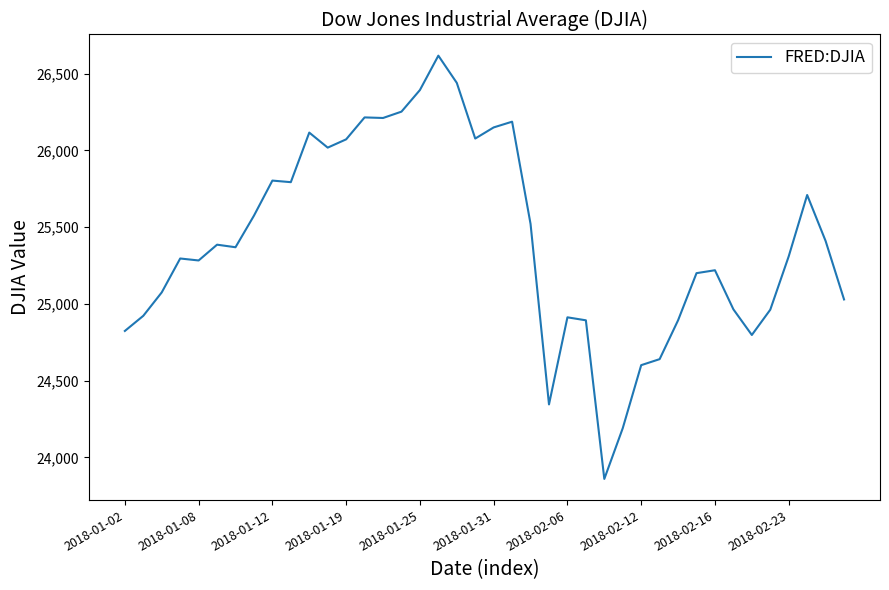

What is the greatest value displayed?

26616.7